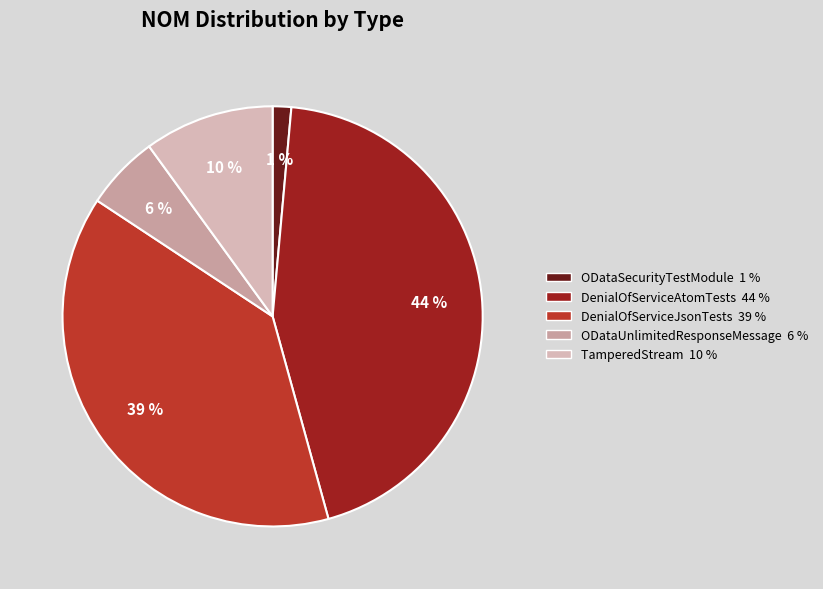

The ODataSecurityTestModule slice represents 11% of the pie. True or false?

False